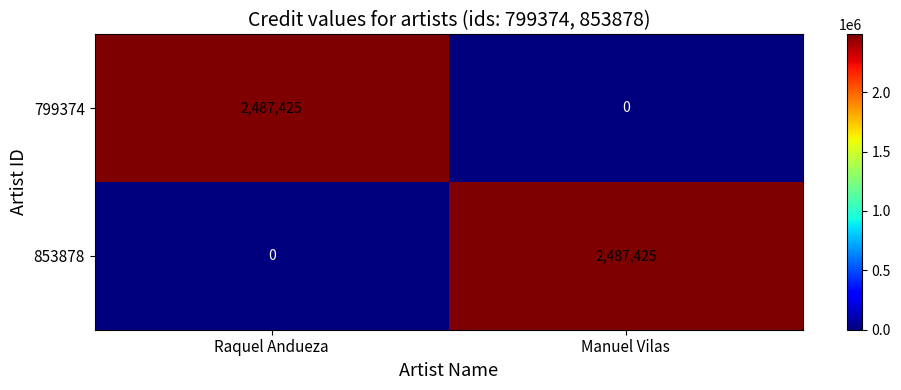

What is the spread (max minus min) of values at Manuel Vilas?

2487425